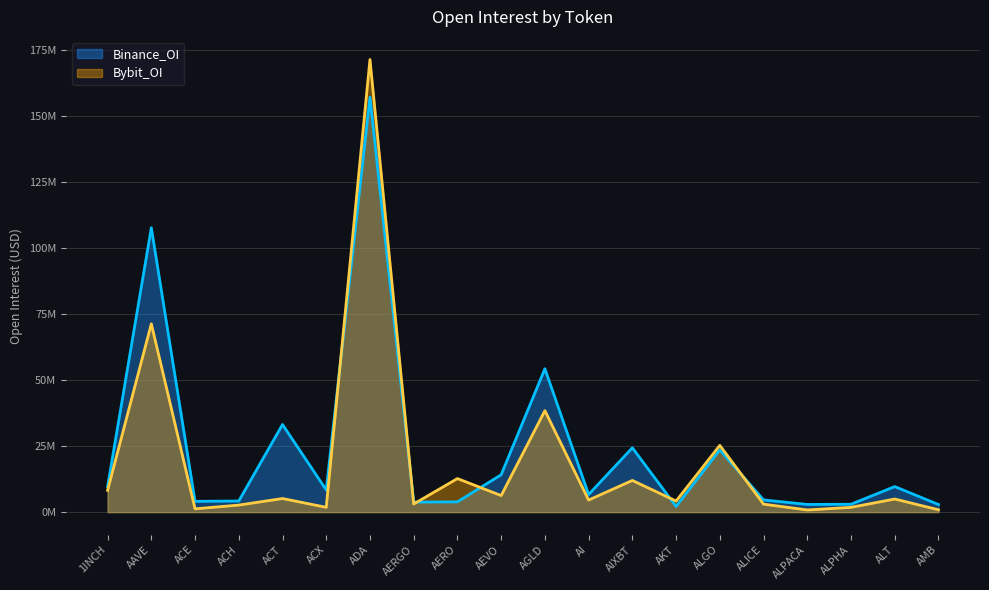

Between ACH and ALPACA, which is larger?

ACH